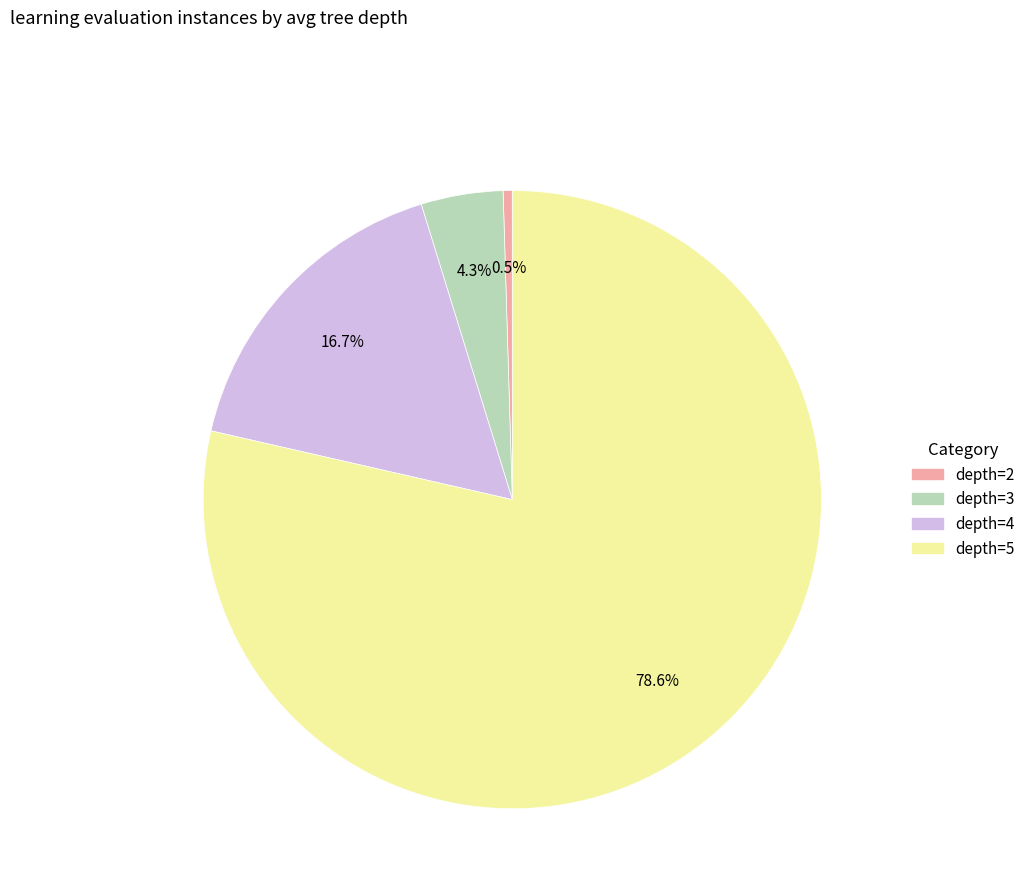

Is there any slice that represents more than half of the pie?

Yes